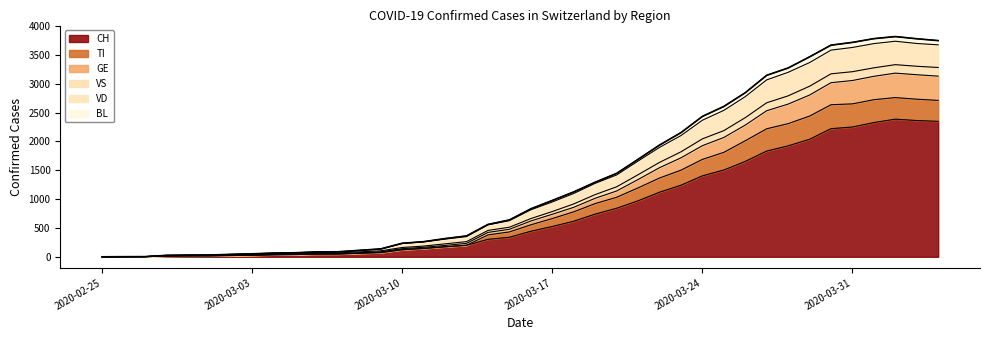

What are all the series names shown in the legend?

CH, TI, GE, VS, VD, BL